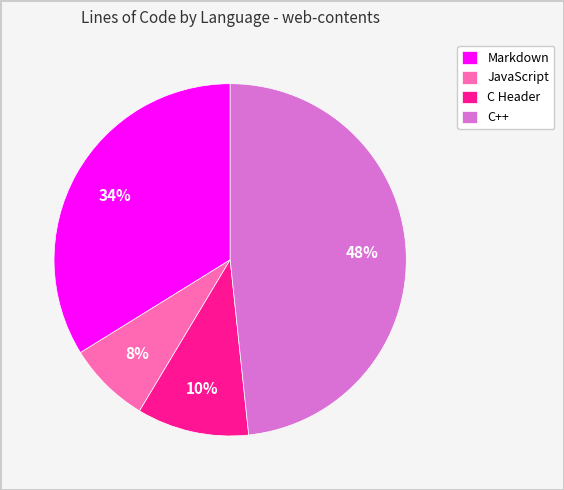

Combined, do C++ and C Header account for over 50%?

Yes